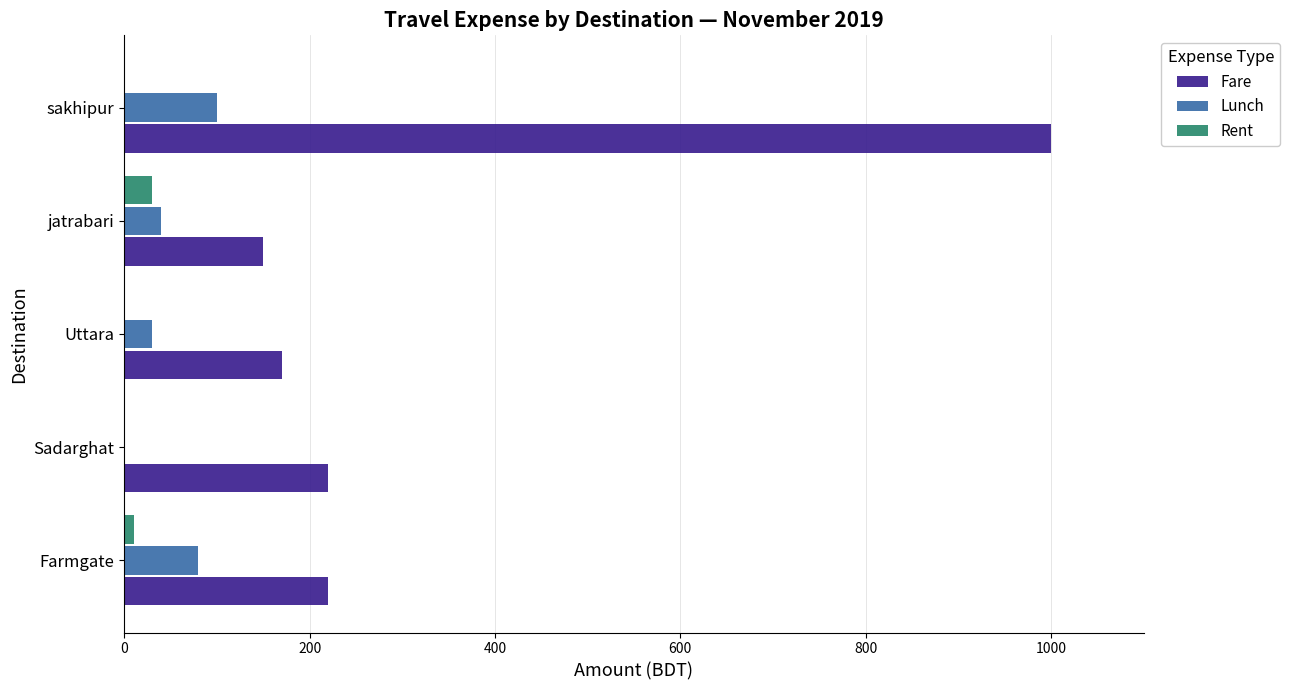

Count the number of categories in the chart.

5